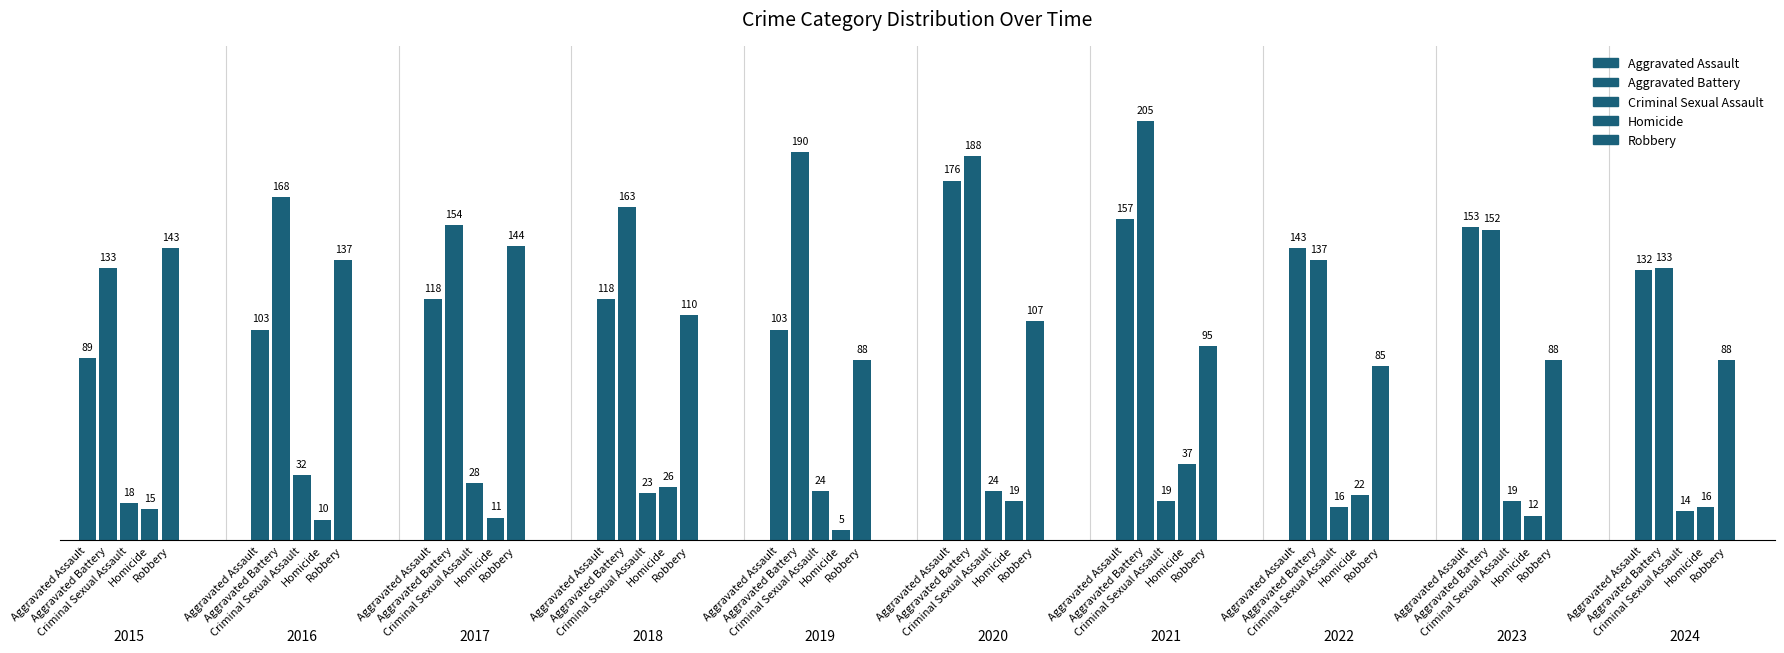

At how many categories does at least one series exceed 143?

7